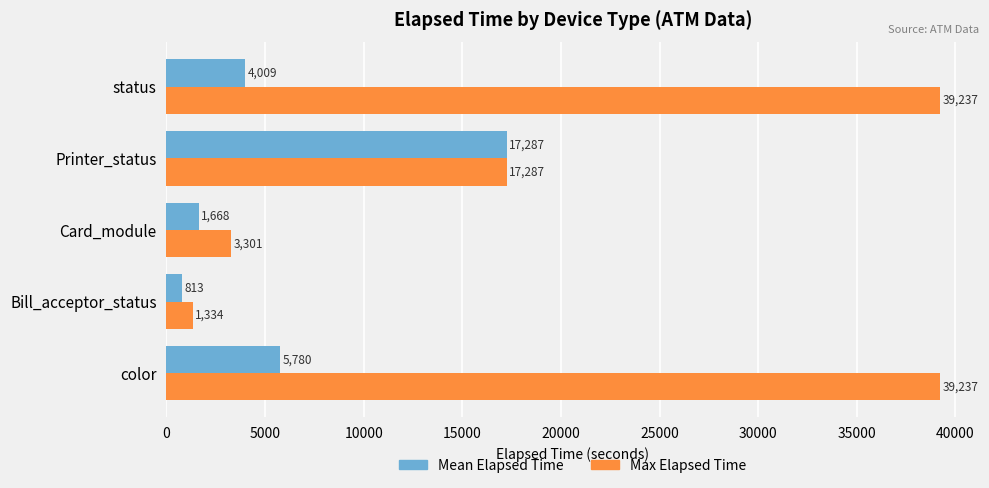

What is the total value across all series at Printer_status?

34574